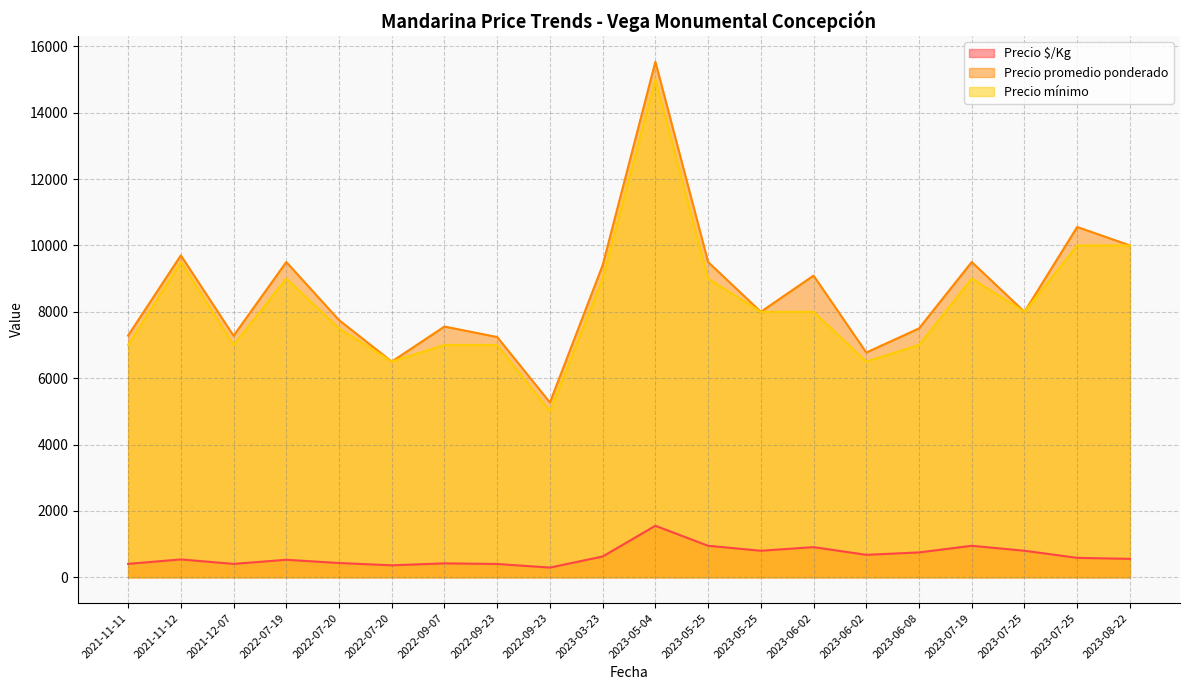

Count the number of data series in this chart.

3